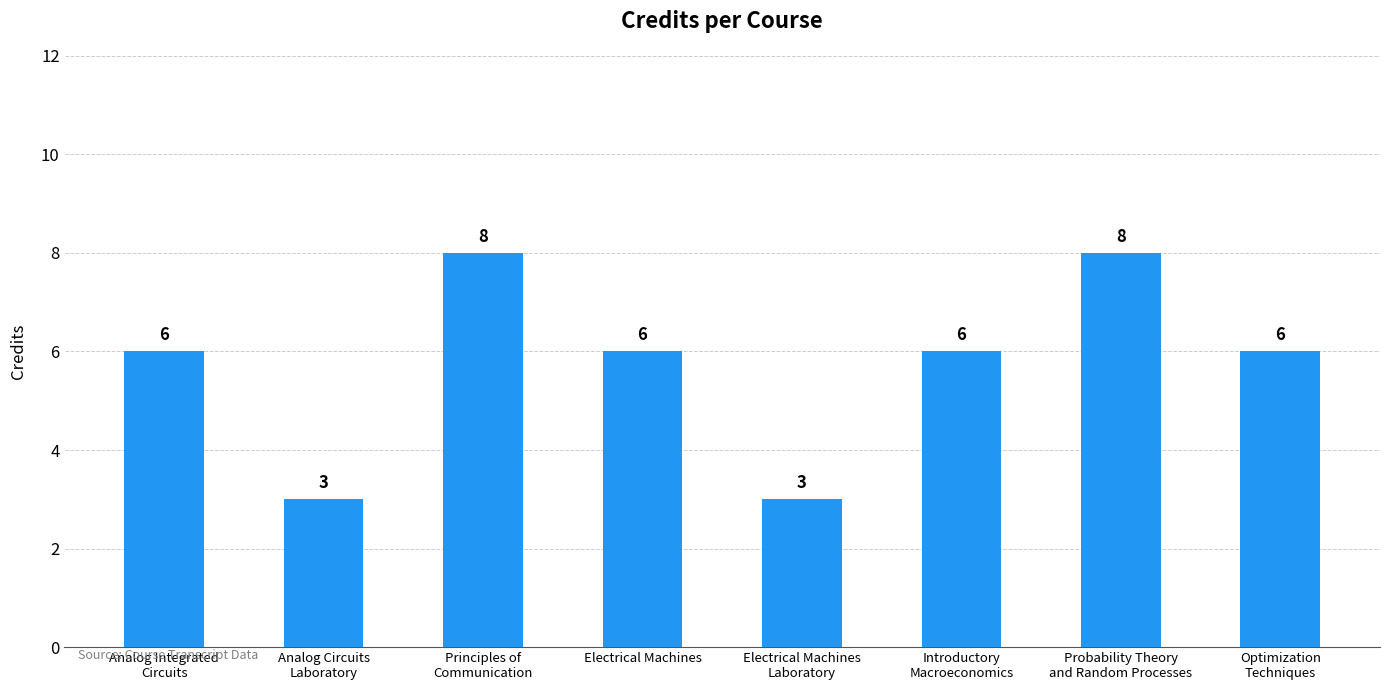

What is the label of the 4th bar from the left?

Electrical Machines